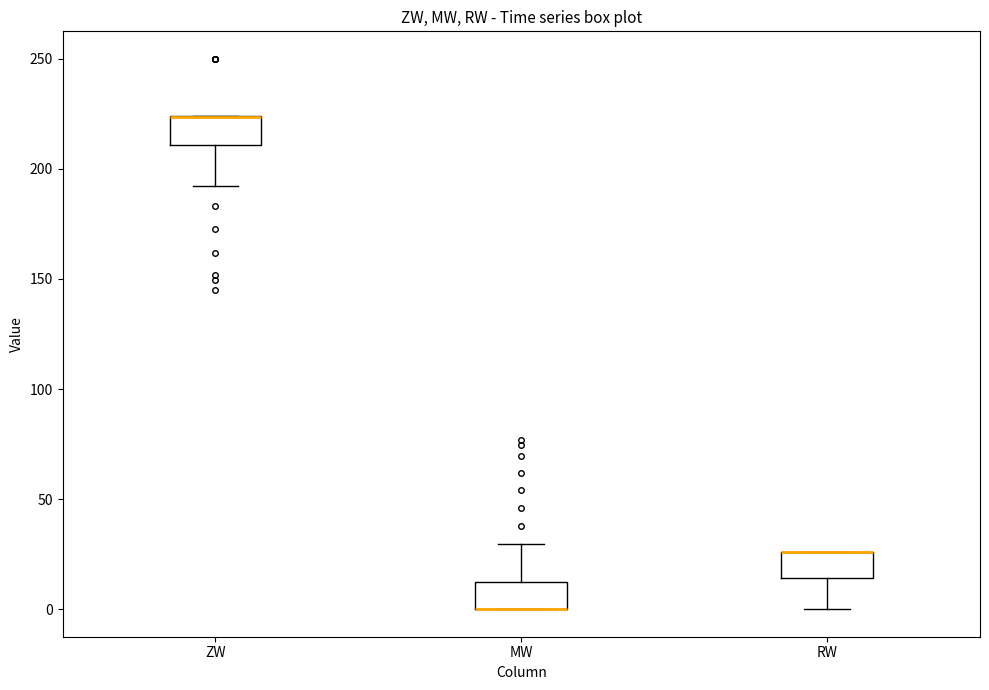

Where is the lower edge of the box for ZW on the y-axis? The values are not printed on the chart, so give them approximately, as read against the axis.

210